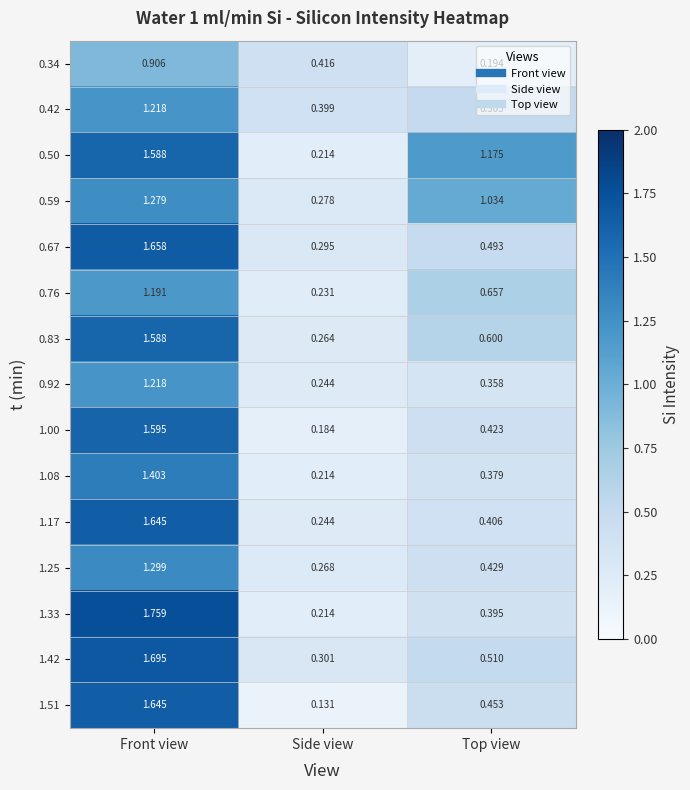

At which category is the sum across all series the highest?

Front view